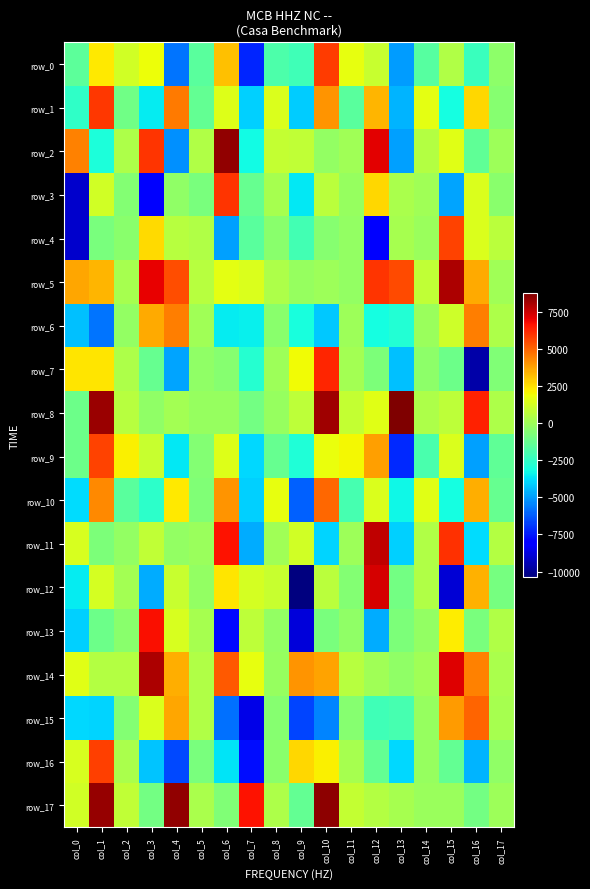

True or false: row_13 has a value of 801.9 at col_4.

False